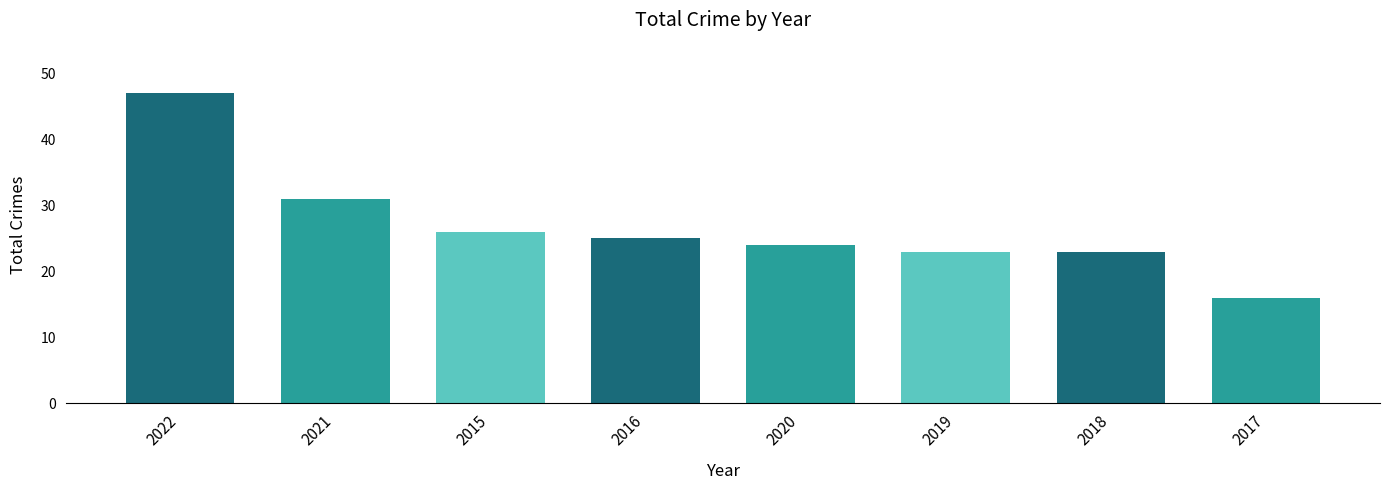

What position from the left is 2017?

8